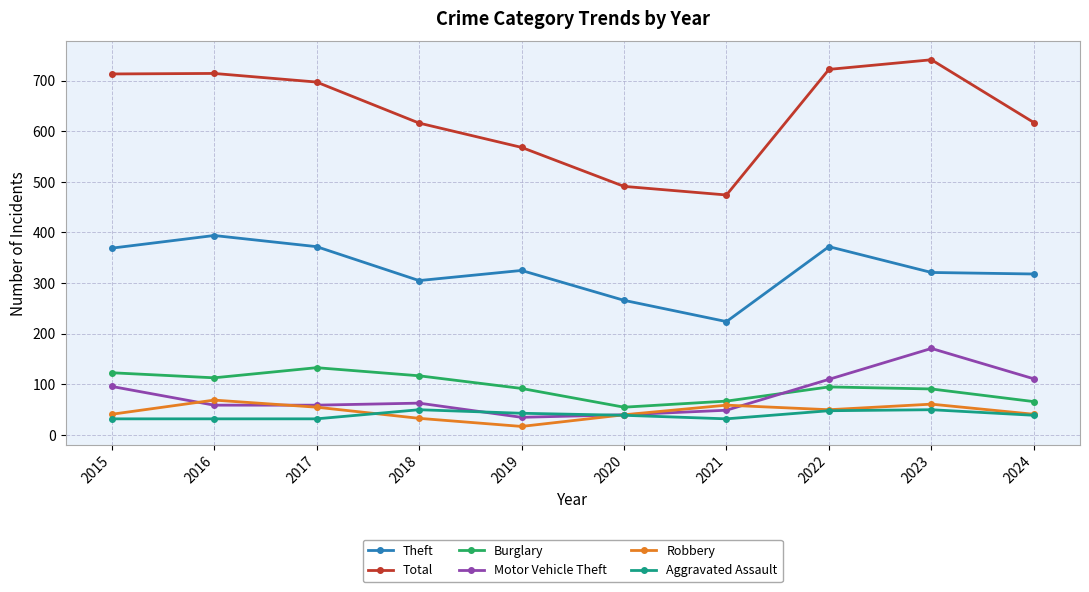

True or false: Burglary has more than 2 interior local peaks.

False